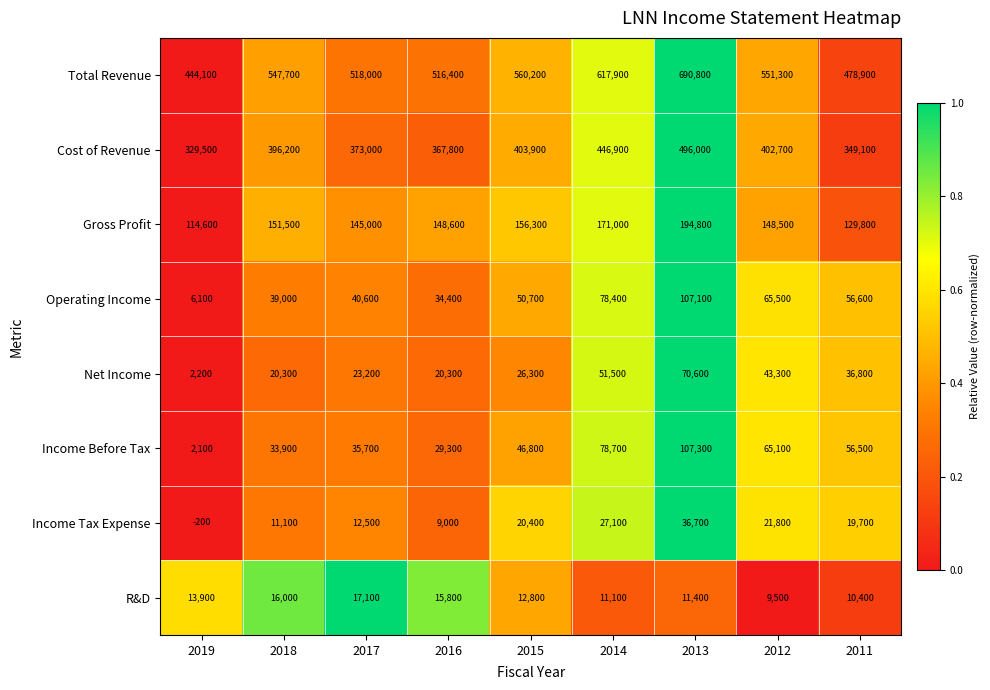

The value of Cost of Revenue at 2016 is 367800. True or false?

True